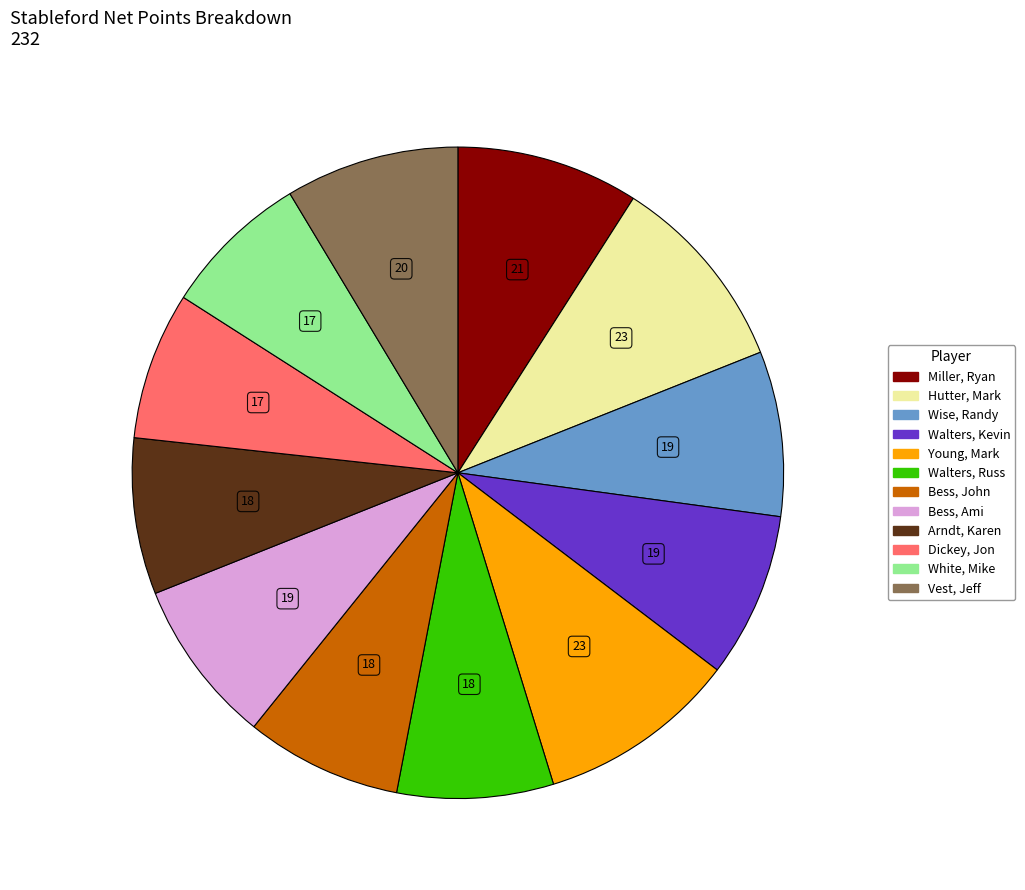

True or false: Dickey, Jon accounts for 1% of the total.

False